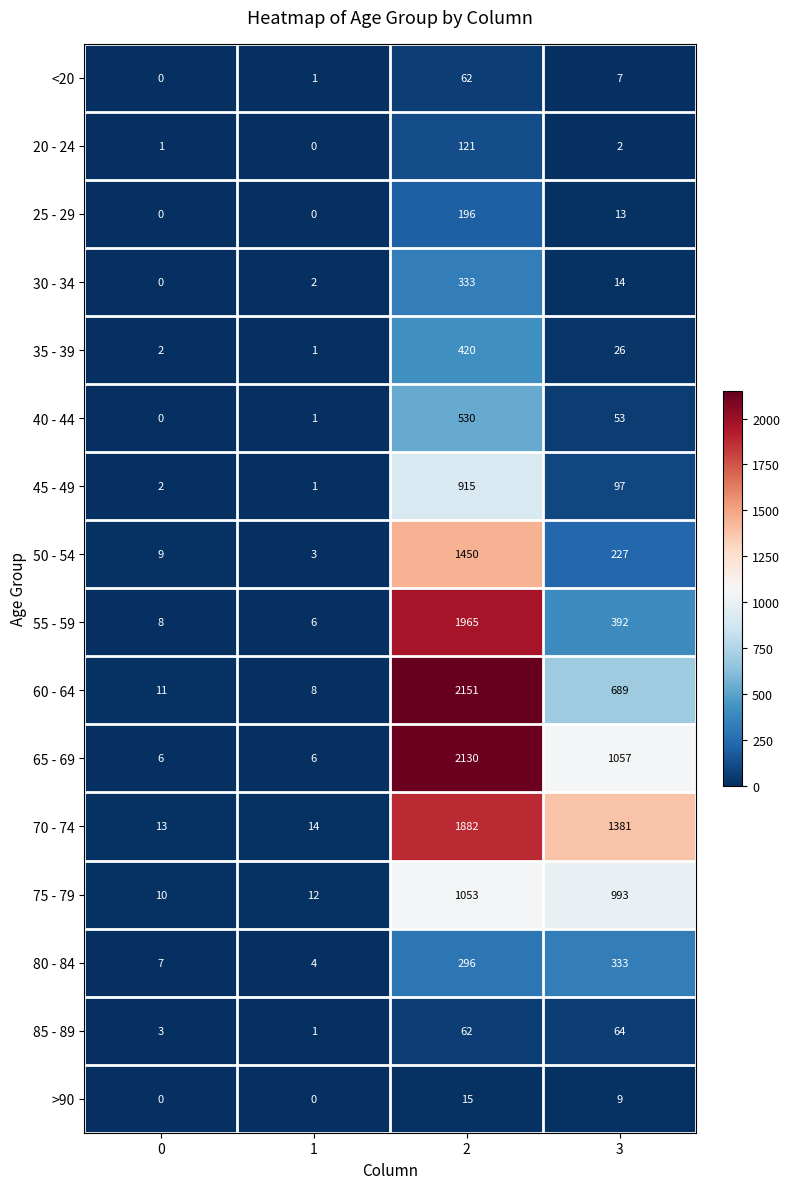

The 85 - 89 series shows 64 at 3. True or false?

True